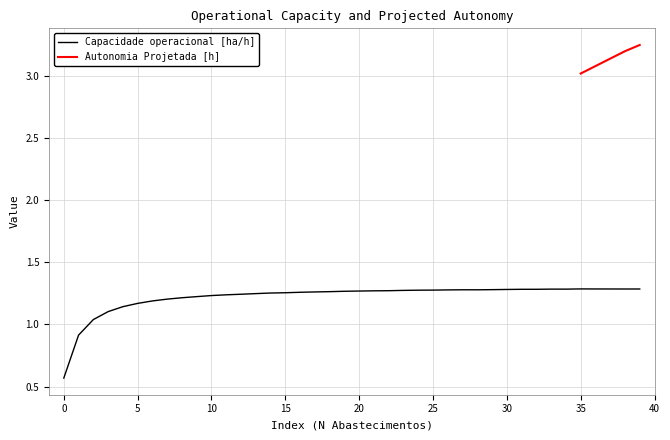

What value does the data have at 10?

1.2